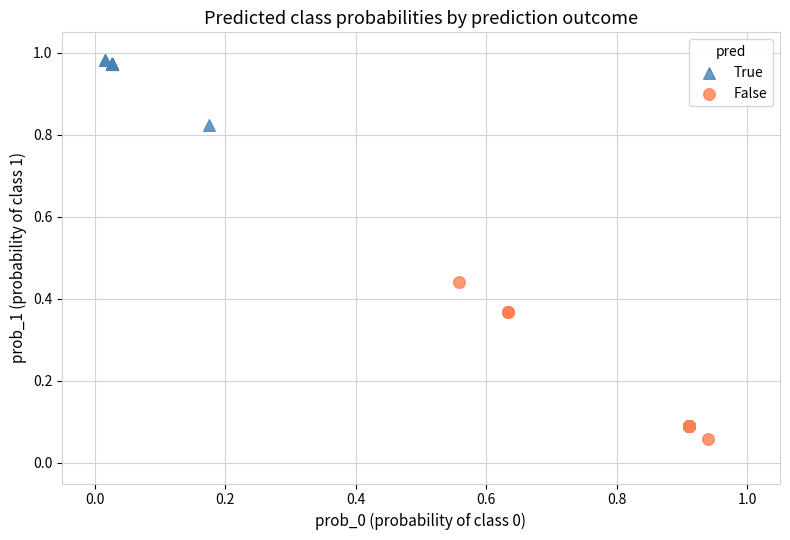

What are all the series names shown in the legend?

True, False